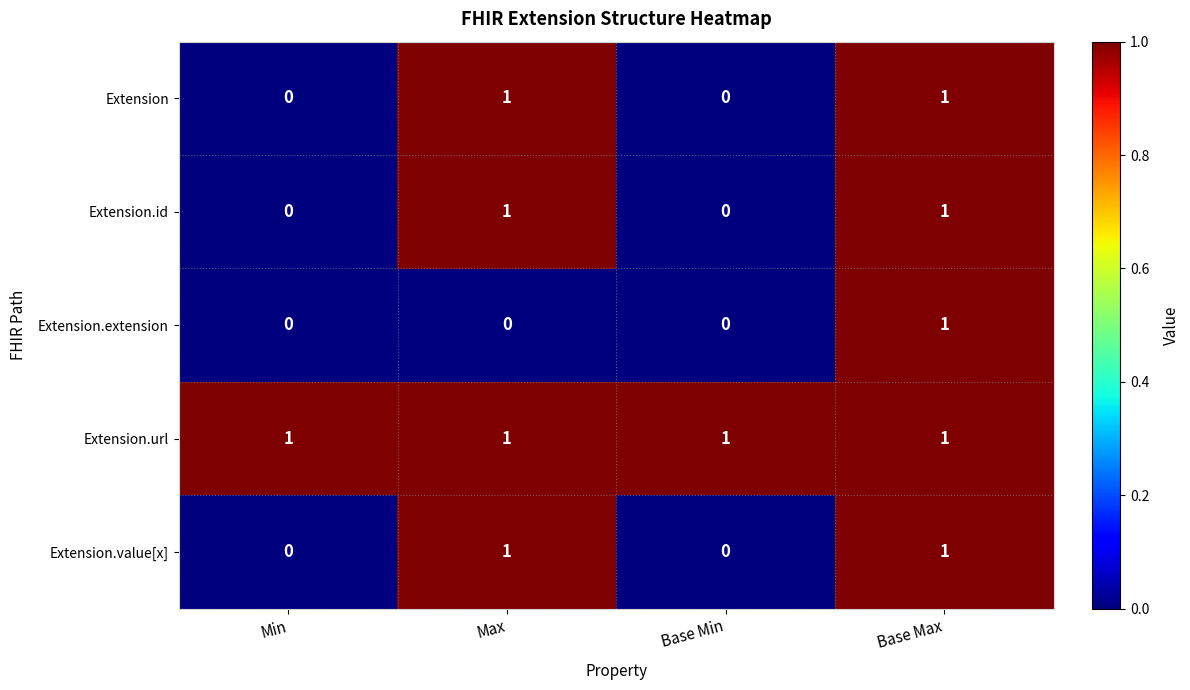

The value of Extension.extension at Max is 1. True or false?

False